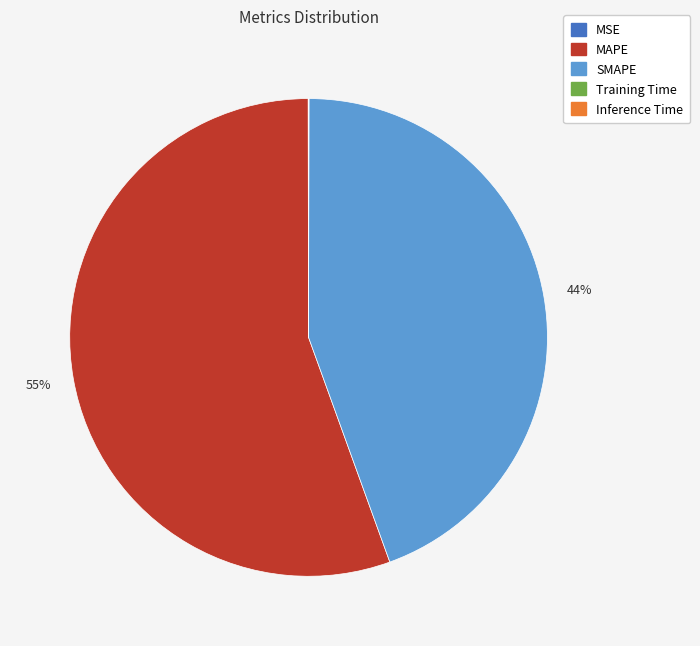

What percentage is the SMAPE slice, to the nearest percent?

44%